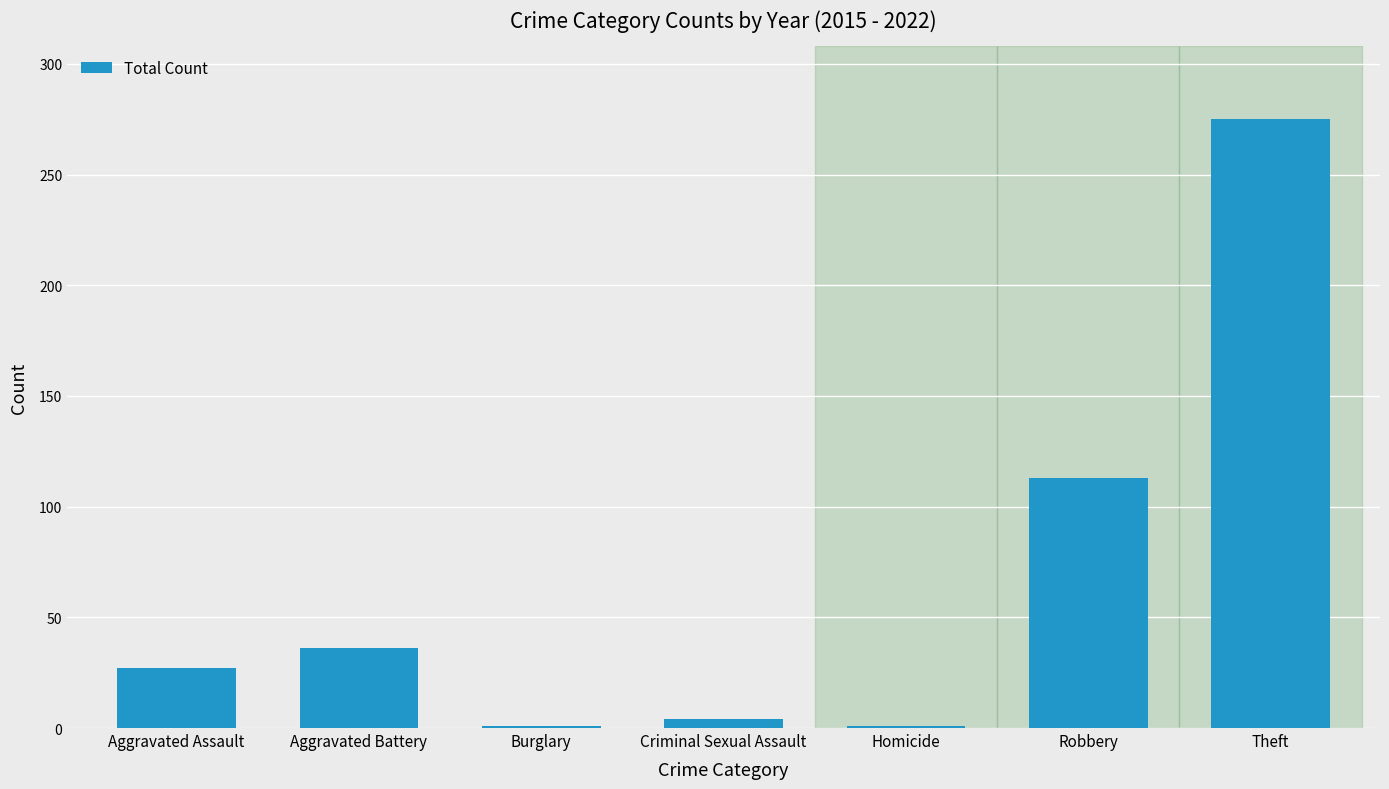

What is the minimum value shown in the chart?

1